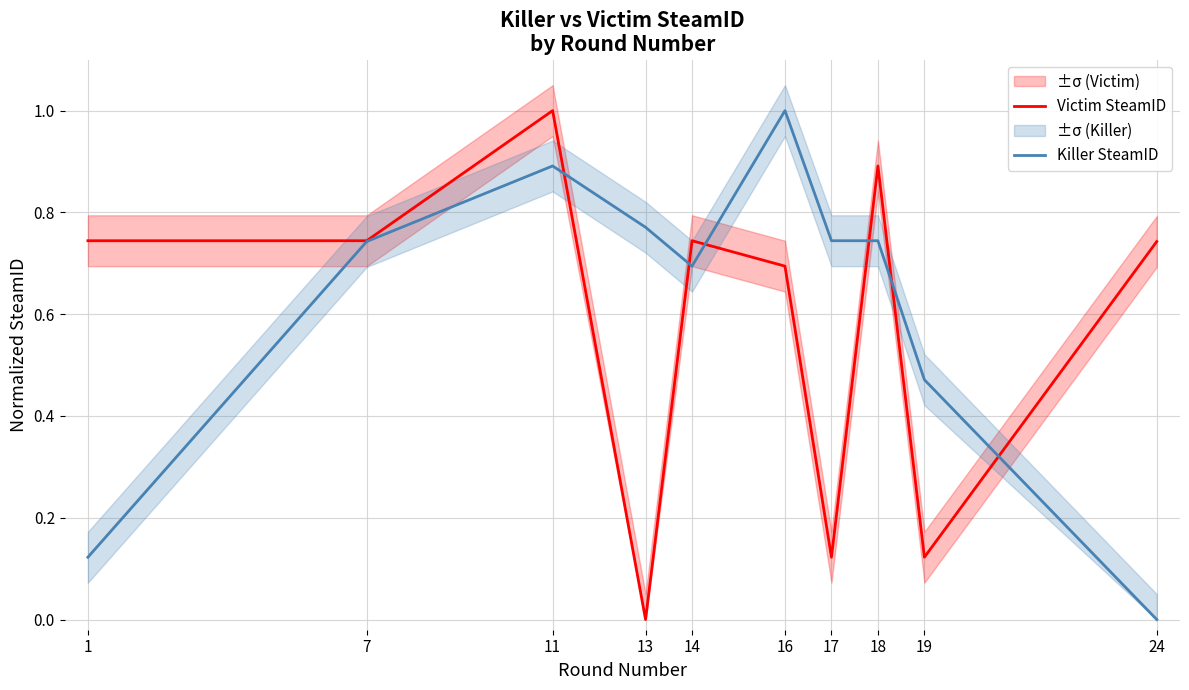

What is the value of the Killer SteamID point at the 2nd from the left?

0.7